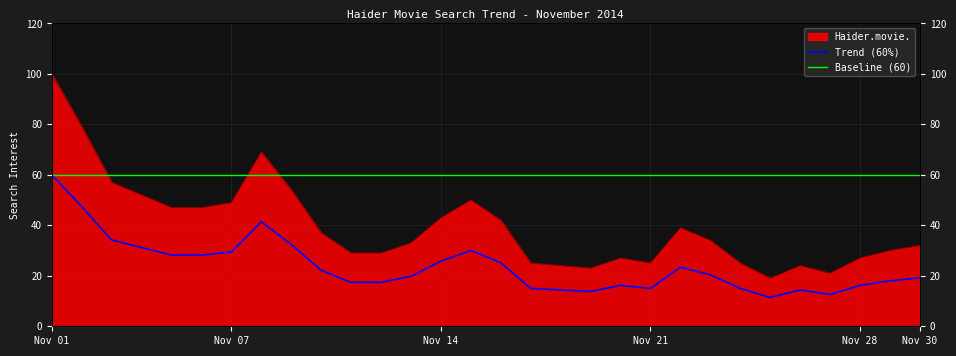

How many values are below 34?

15